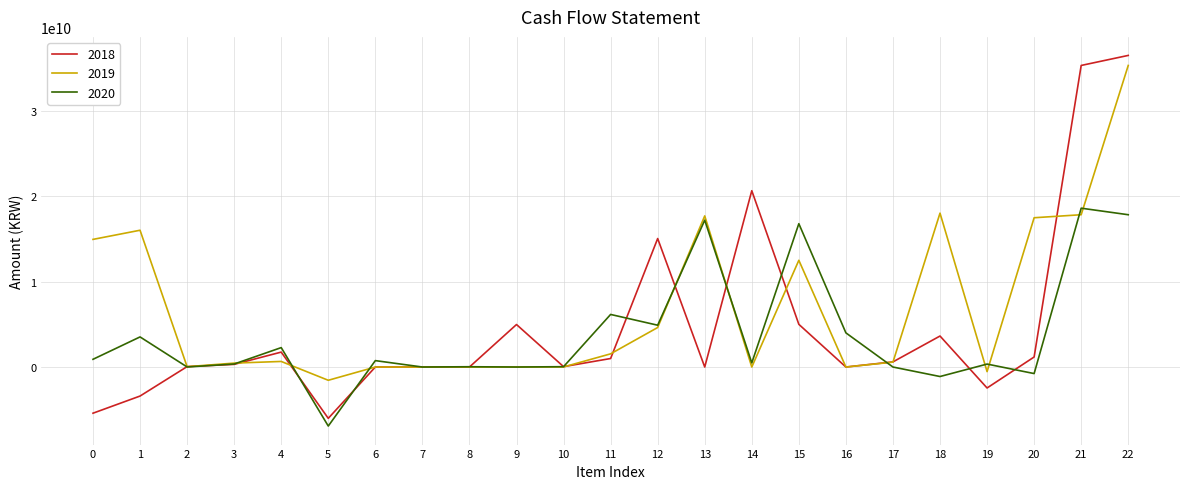

Which series has the largest total across all categories?

2019